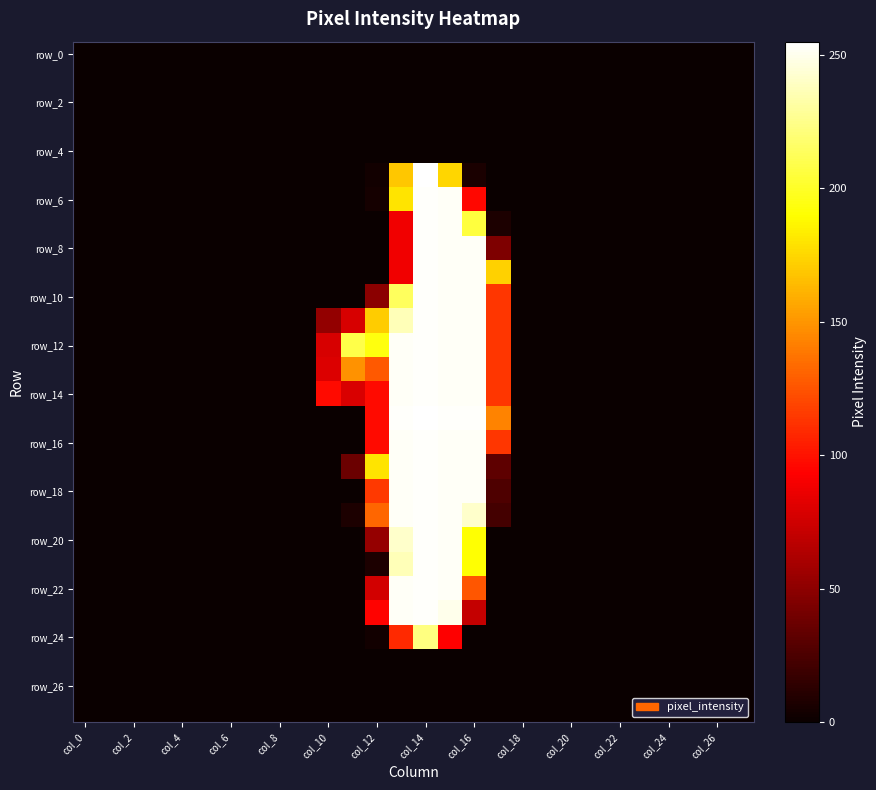

How many series are shown in this chart?

28